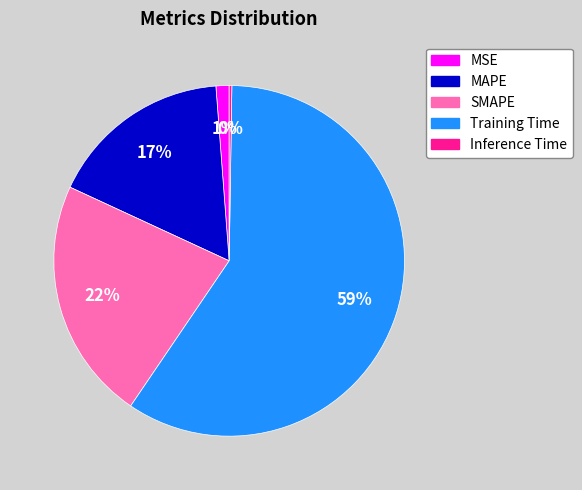

Does Training Time account for over 50% of the chart?

Yes